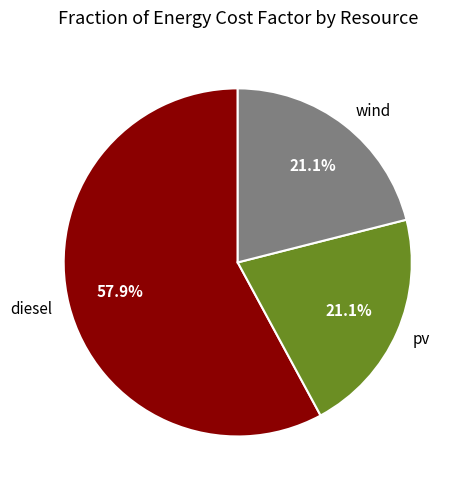

Between wind and diesel, which is larger?

diesel